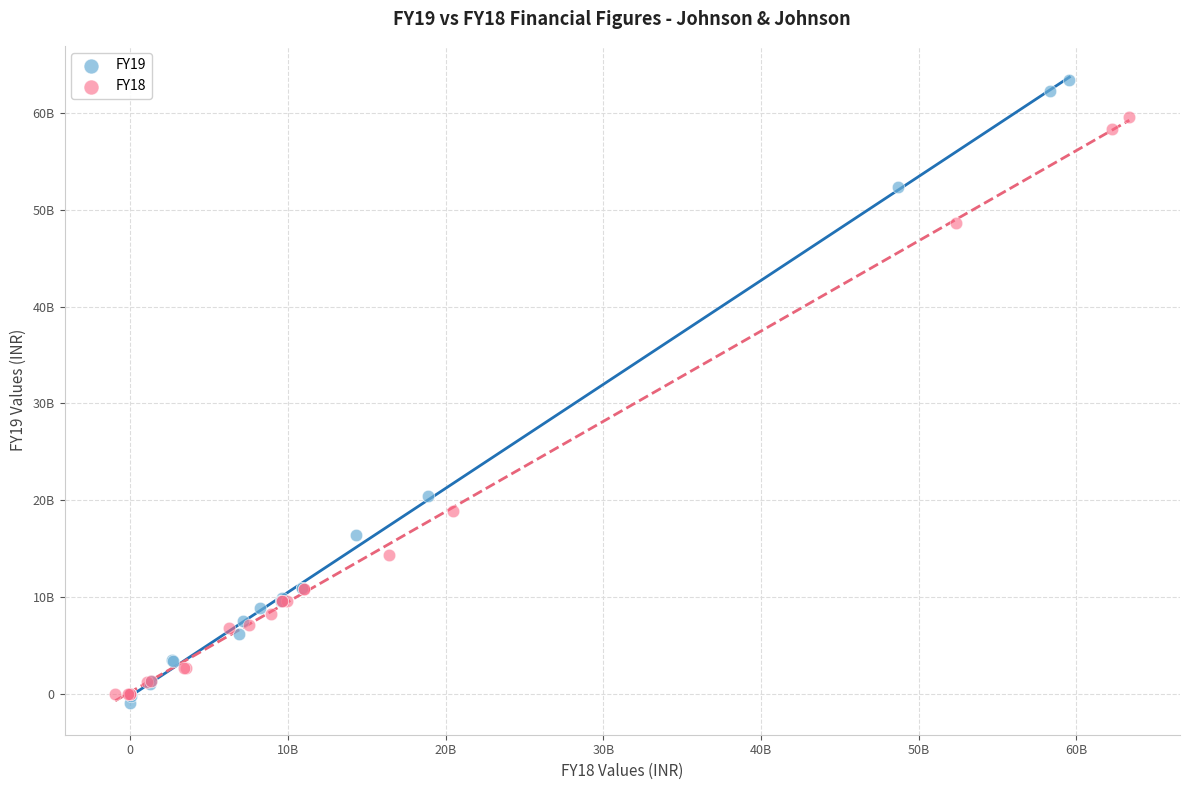

Which series has the largest Y range (max minus min)?

FY19